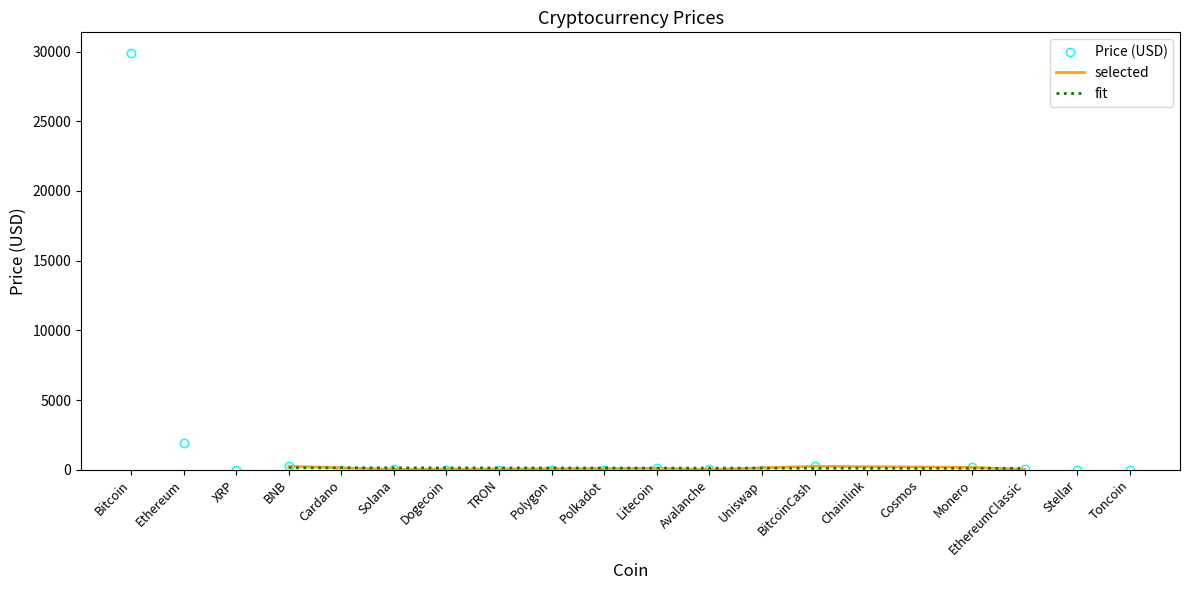

What value does the data have at Chainlink?

6.9